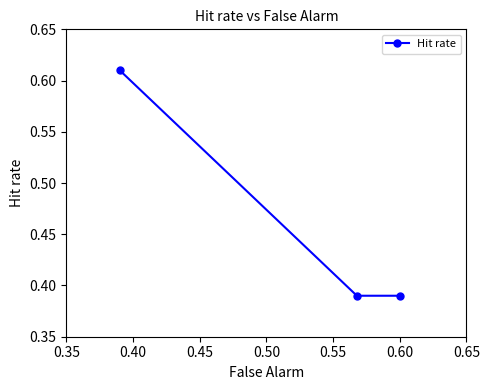

Count the values in the range 0 to 1.

3